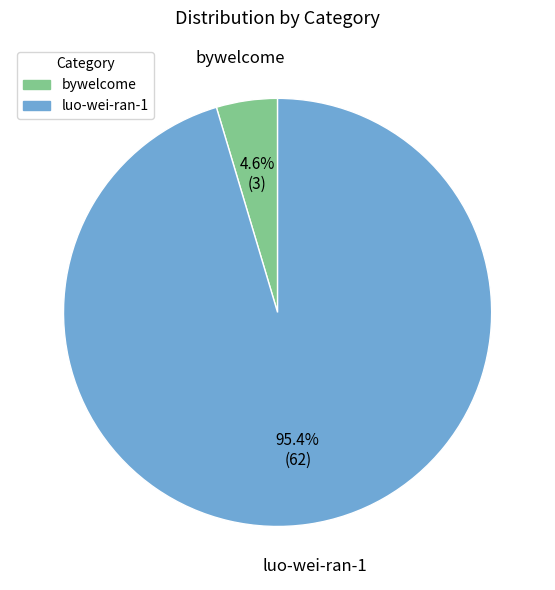

Combined, do luo-wei-ran-1 and bywelcome account for over 50%?

Yes